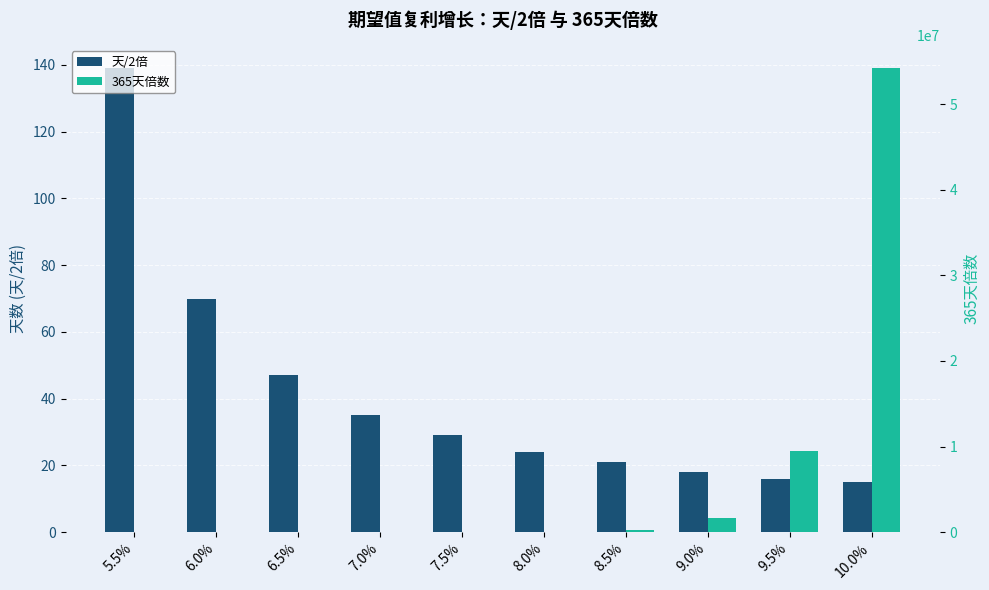

Reading left to right, extract all data points from this chart.

天/2倍: 139.0	70.0	47.0	35.0	29.0	24.0	21.0	18.0	16.0	15.0
365天倍数: 6.2	37.8	229.1	1377.4	8207.5	48482.7	283940.7	1648803.3	9493929.7	54211841.6